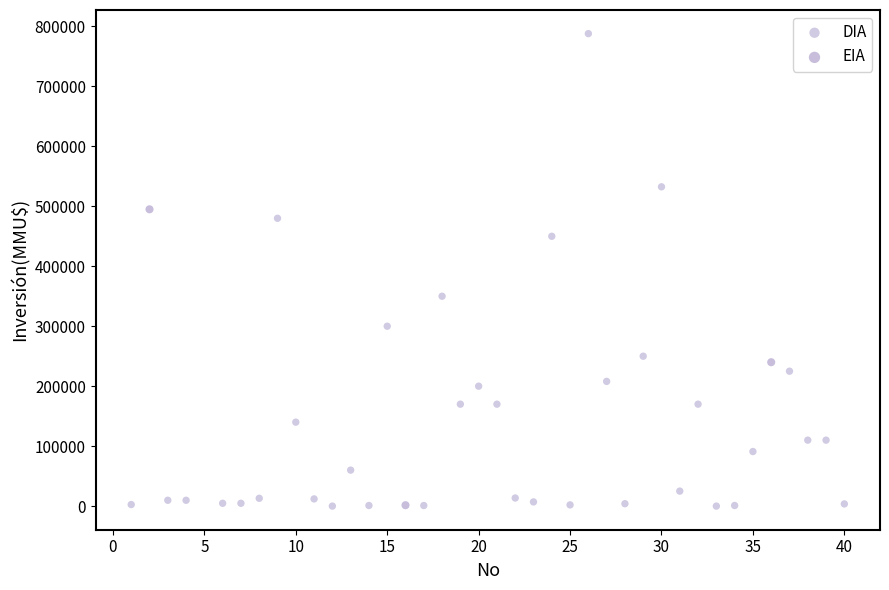

Which series has the widest spread of Y values?

DIA